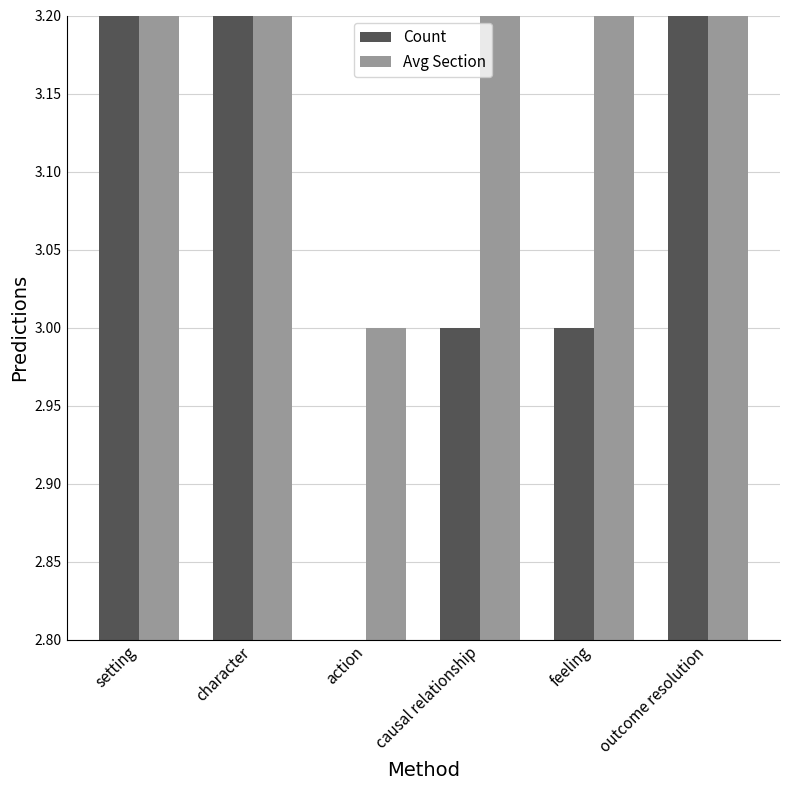

What is the spread (max minus min) of values at feeling?

0.3